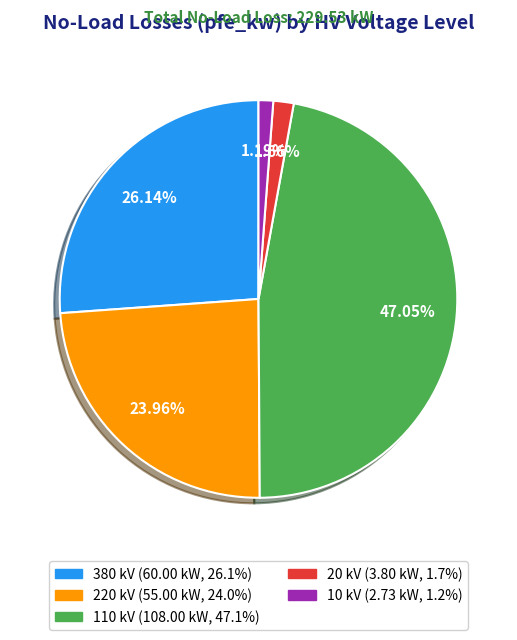

Is there any slice that represents more than half of the pie?

No